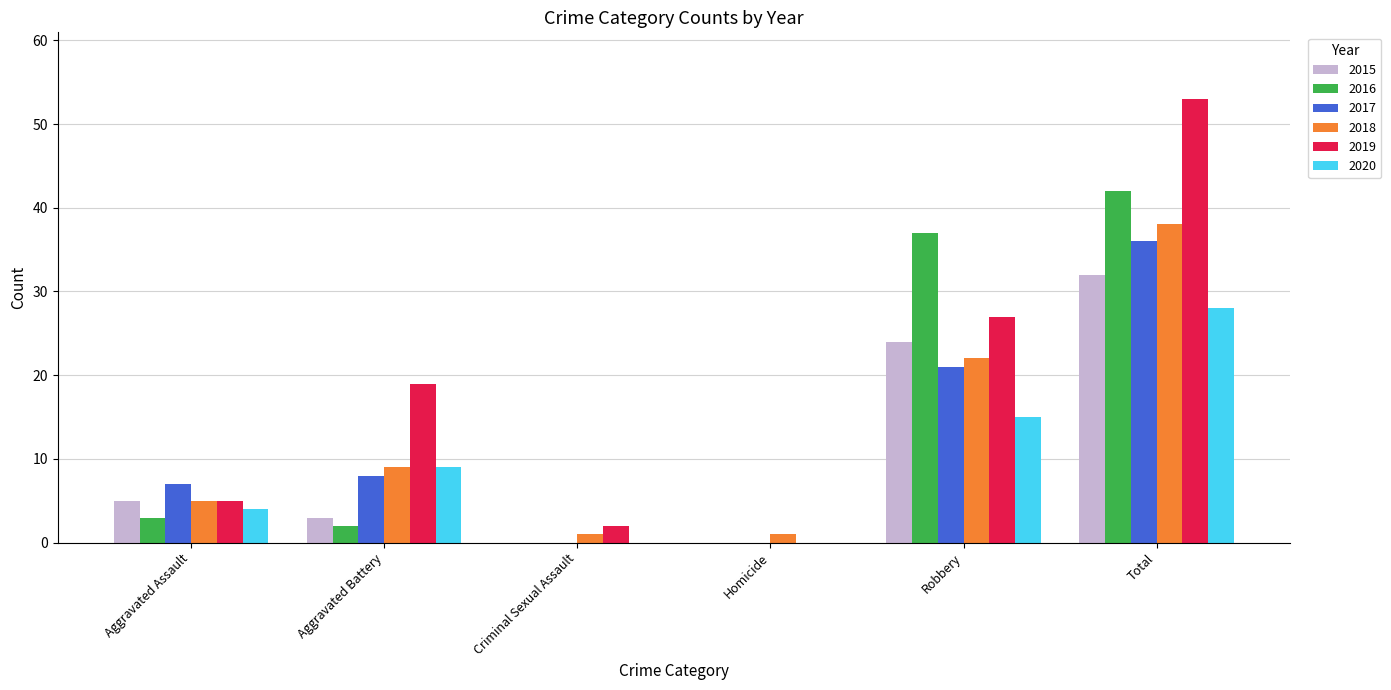

Does the chart contain stacked bars?

No